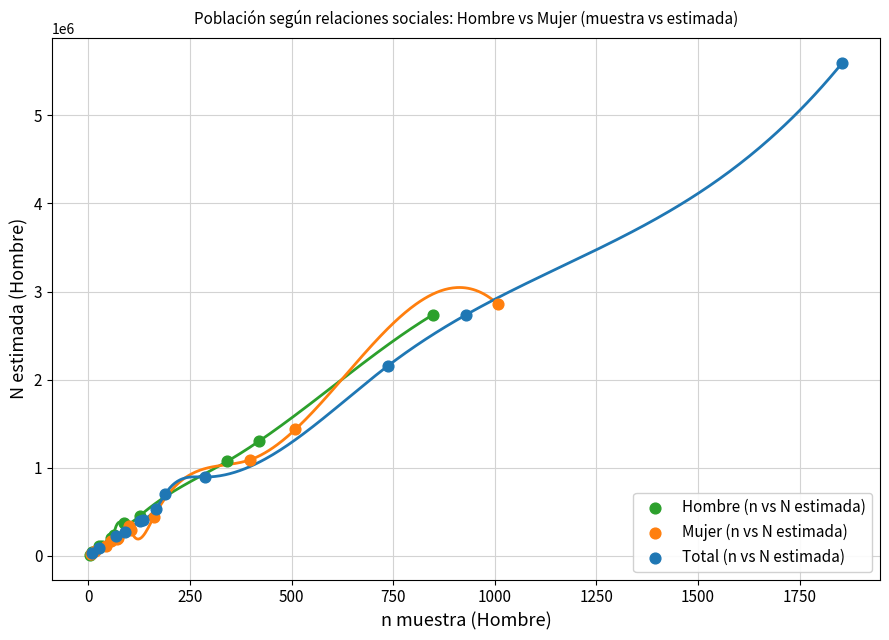

Which series has the largest Y range (max minus min)?

Total (n vs N estimada)